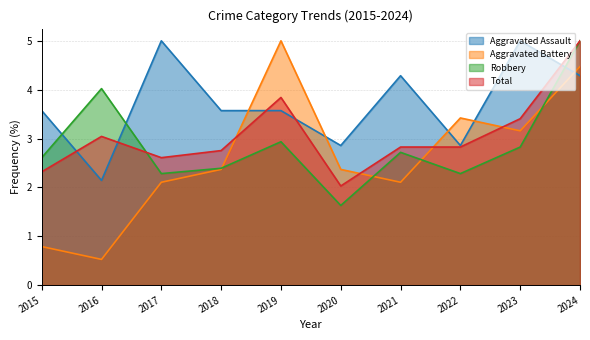

Between 2019 and 2022, which series saw the biggest shift?

Aggravated Battery